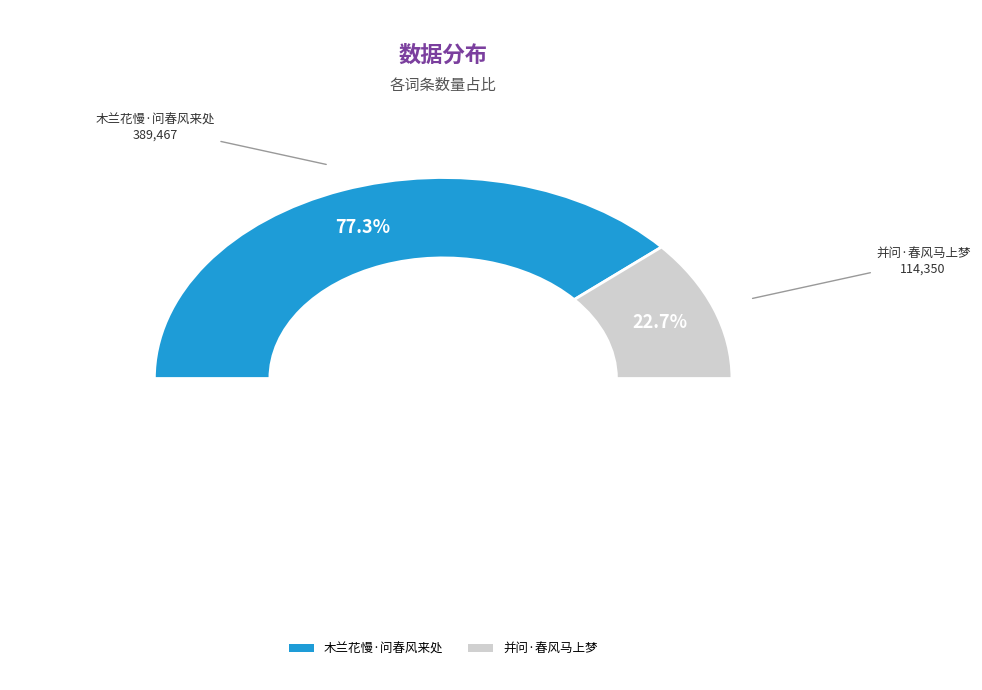

What percentage do 并问·春风马上梦 and 木兰花慢·问春风来处 together represent?

100.0%